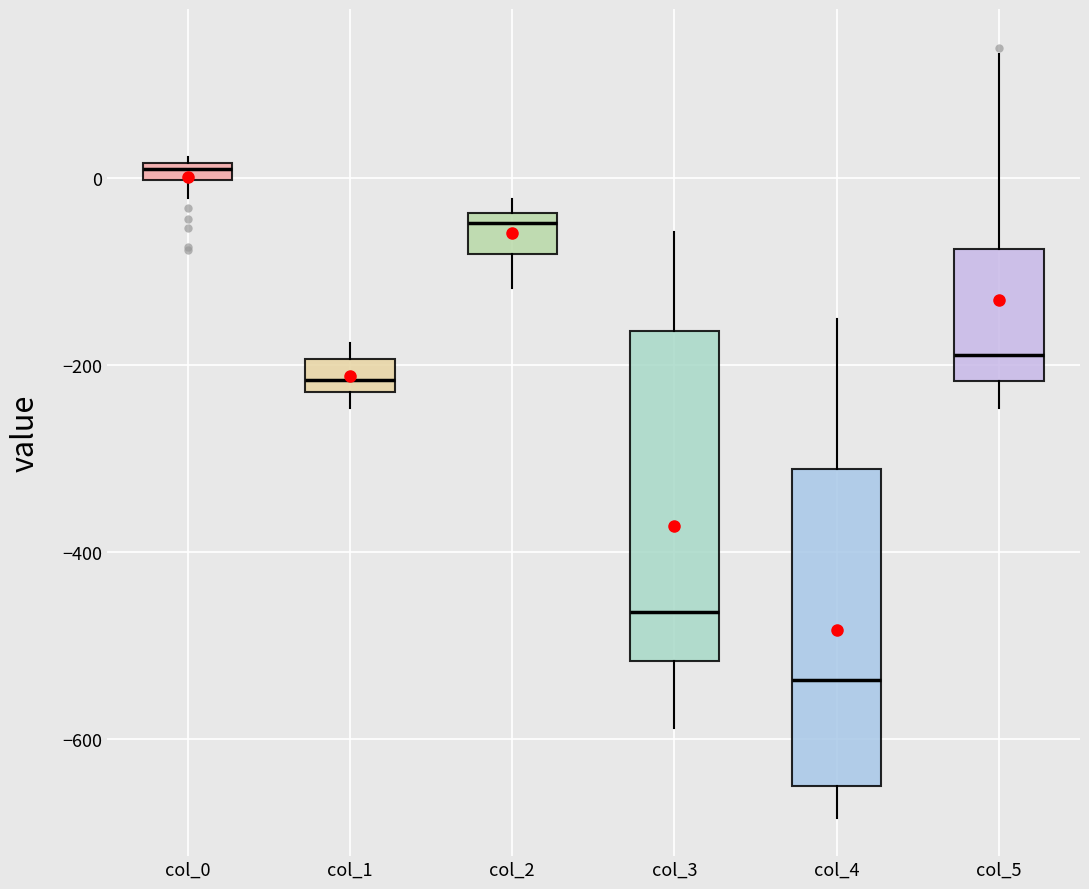

Where is the upper edge of the box for col_1 on the y-axis? The values are not printed on the chart, so give them approximately, as read against the axis.

-200